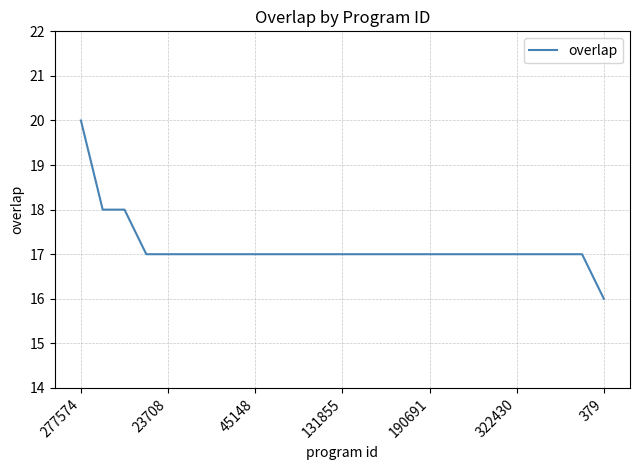

Does the chart have visible grid lines?

Yes